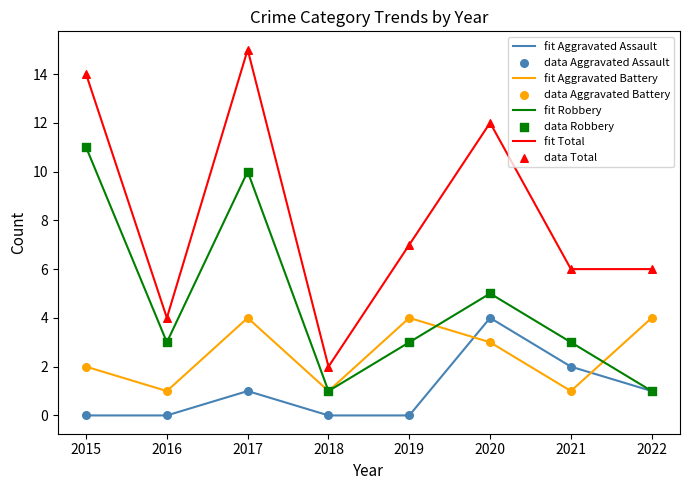

Which series has the largest range (max minus min)?

fit Total